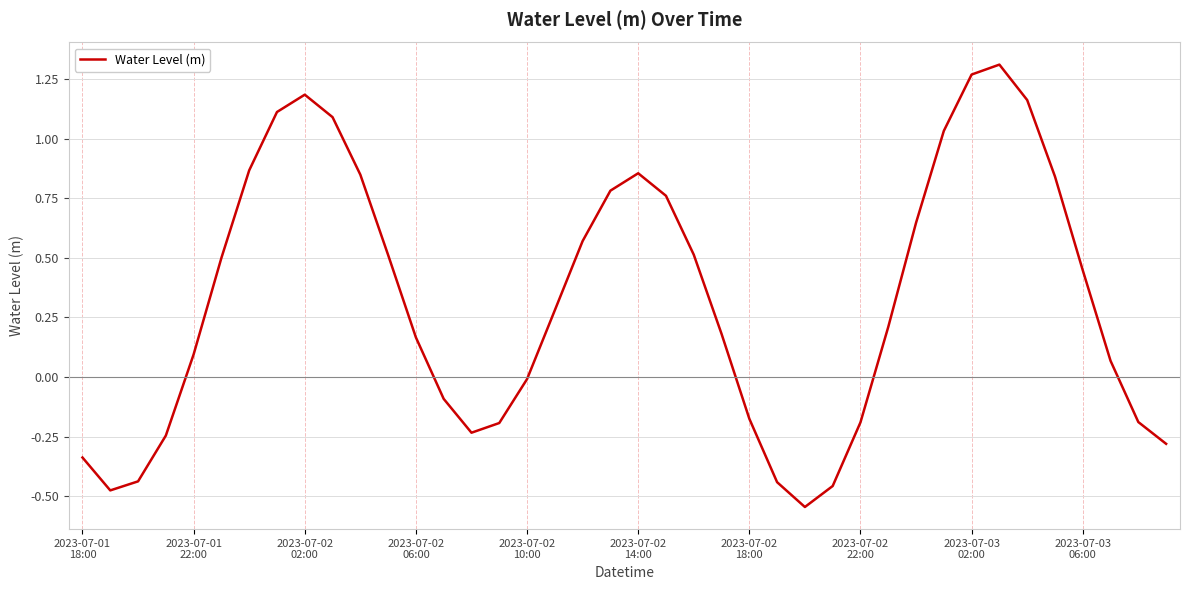

What is the difference between the maximum and minimum values?

1.9